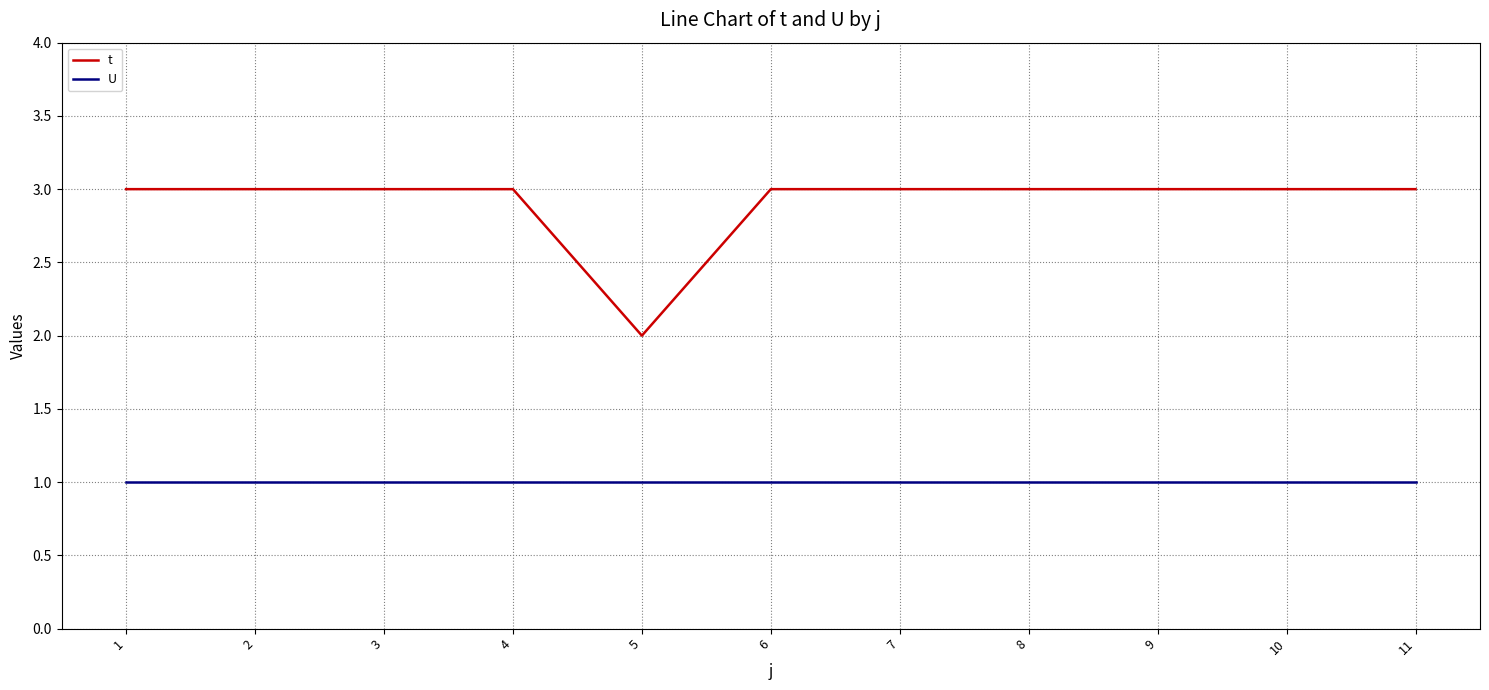

Is the value of U at 5 greater than the value of t at 7?

No